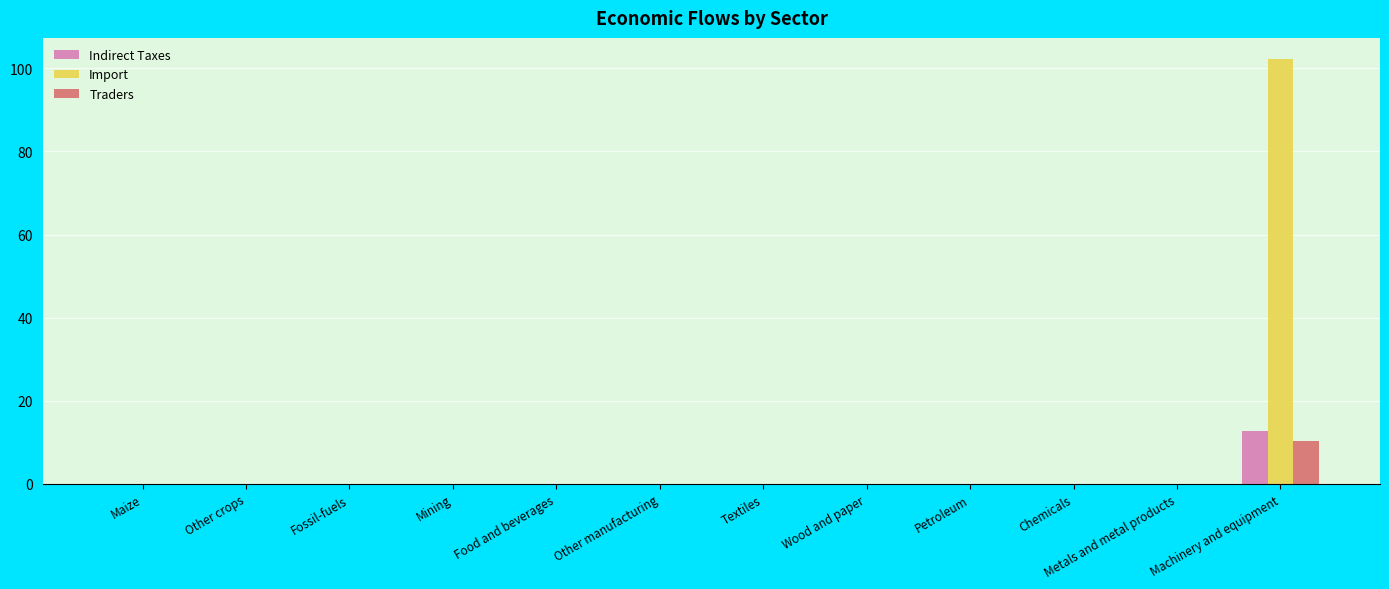

Is the value of Indirect Taxes at Metals and metal products greater than the value of Import at Machinery and equipment?

No